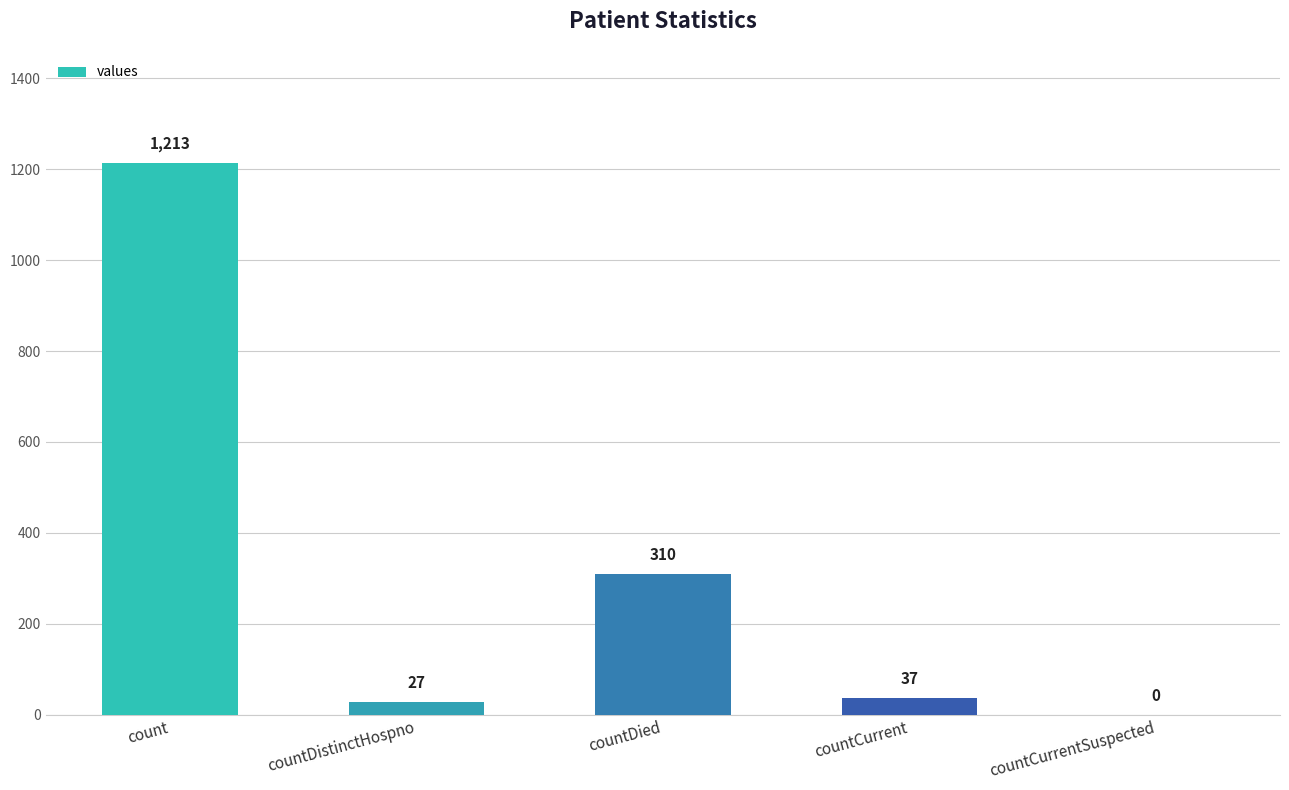

What is the sum of the values at countDied and countDistinctHospno?

337